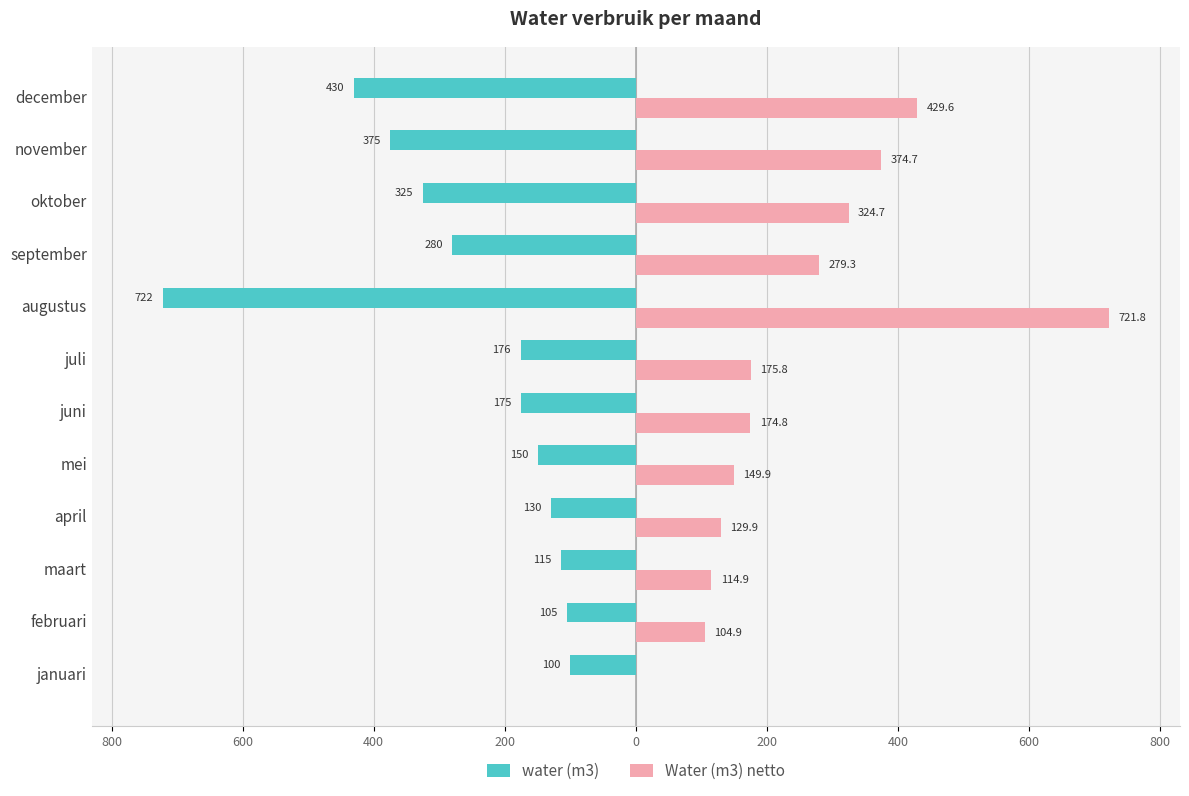

Reading left to right, what are all the values shown in this chart?

water (m3): -100.0	-105.0	-115.0	-130.0	-150.0	-175.0	-176.0	-722.0	-280.0	-325.0	-375.0	-430.0
Water (m3) netto: 0.0	104.9	114.9	129.9	149.9	174.8	175.8	721.8	279.3	324.7	374.7	429.6